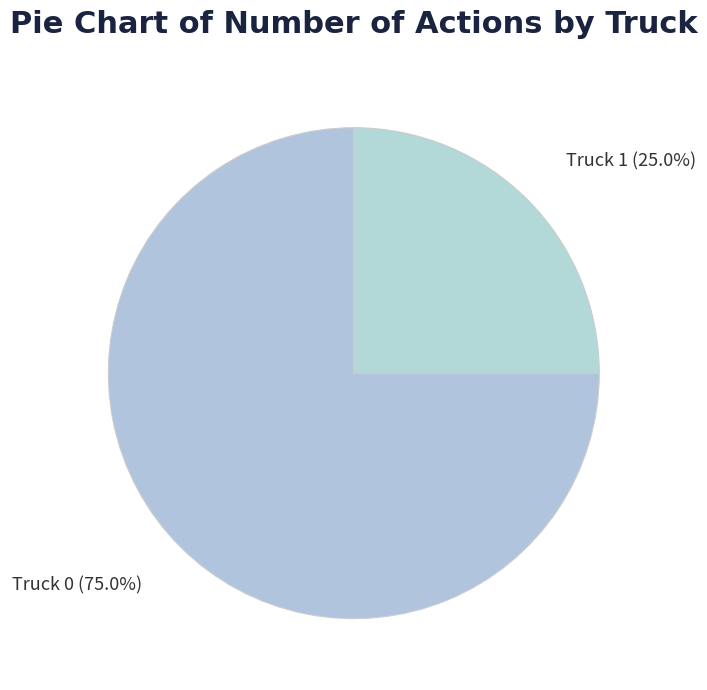

Rank the categories by value from highest to lowest.

Truck 0, Truck 1